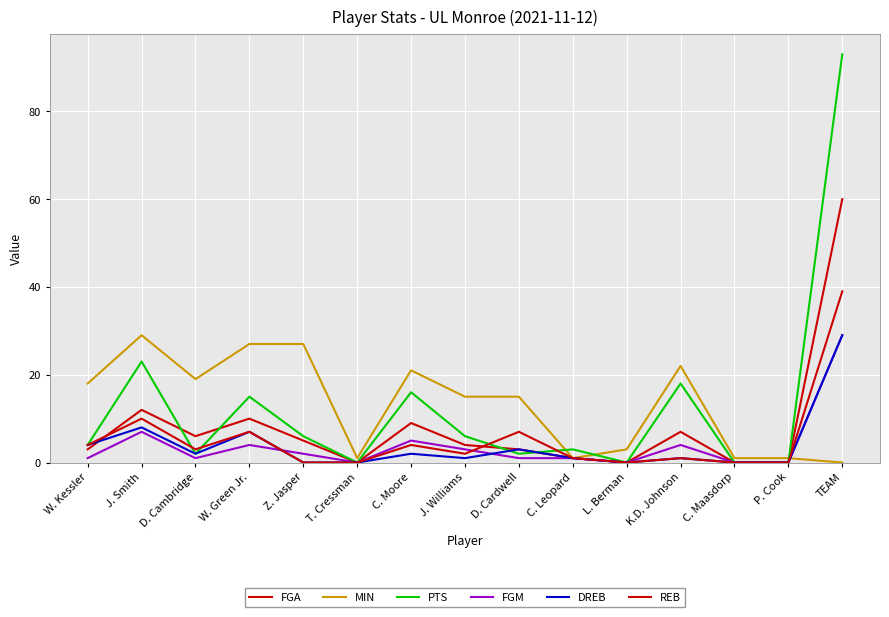

Which series has the largest total across all categories?

MIN